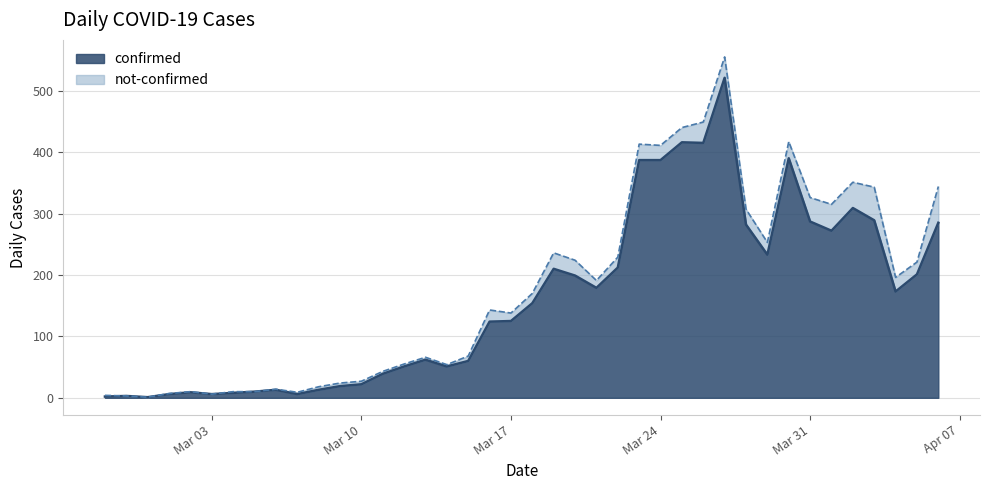

How many values are below 154?

20